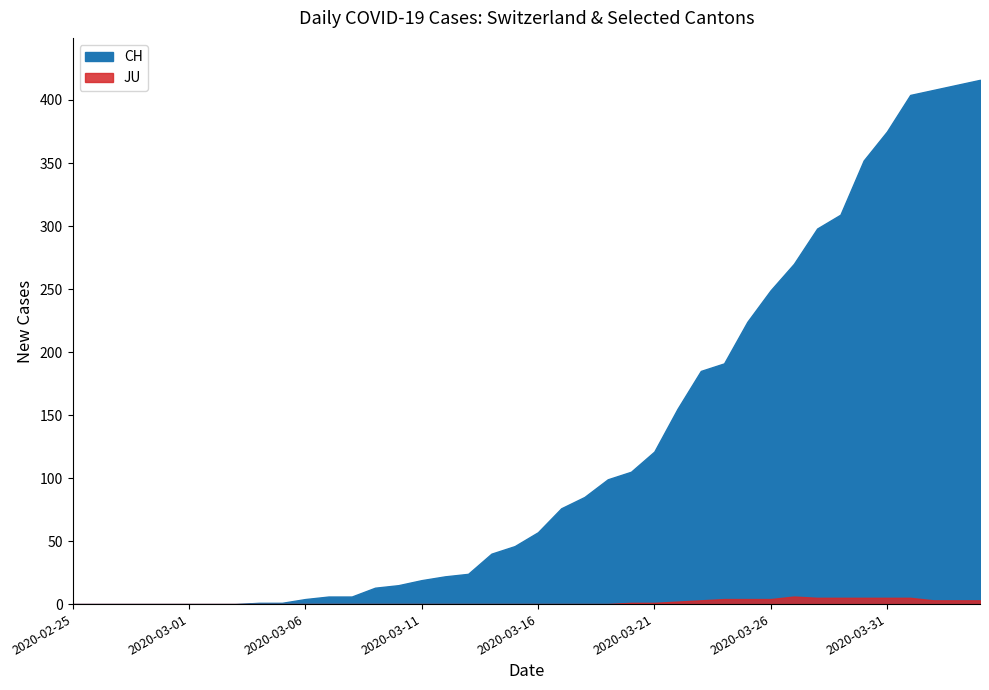

Which series has the largest range (max minus min)?

CH